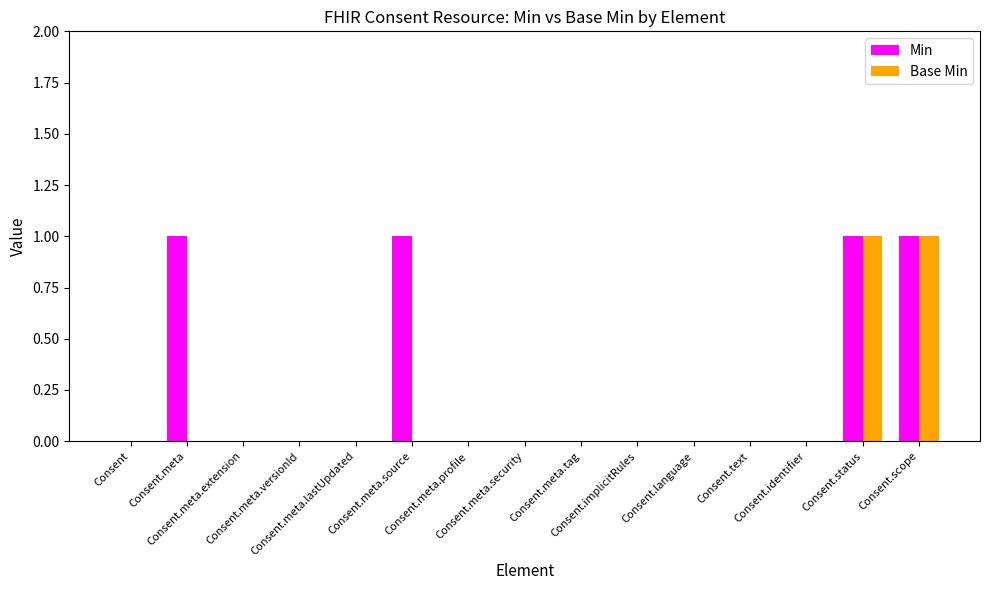

What are all the series names shown in the legend?

Min, Base Min